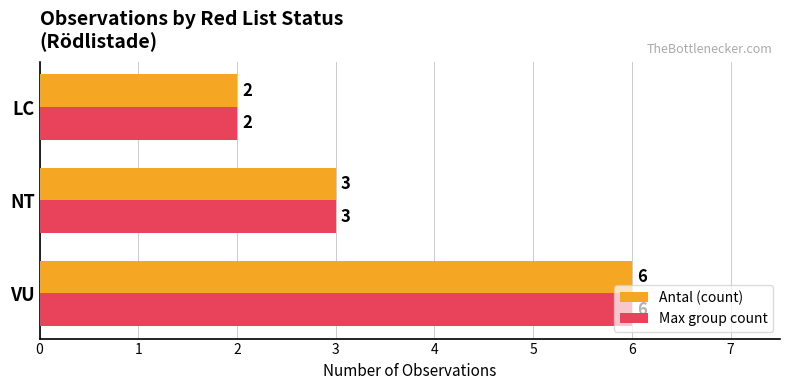

What is the difference between the Max group count values at VU and NT?

3